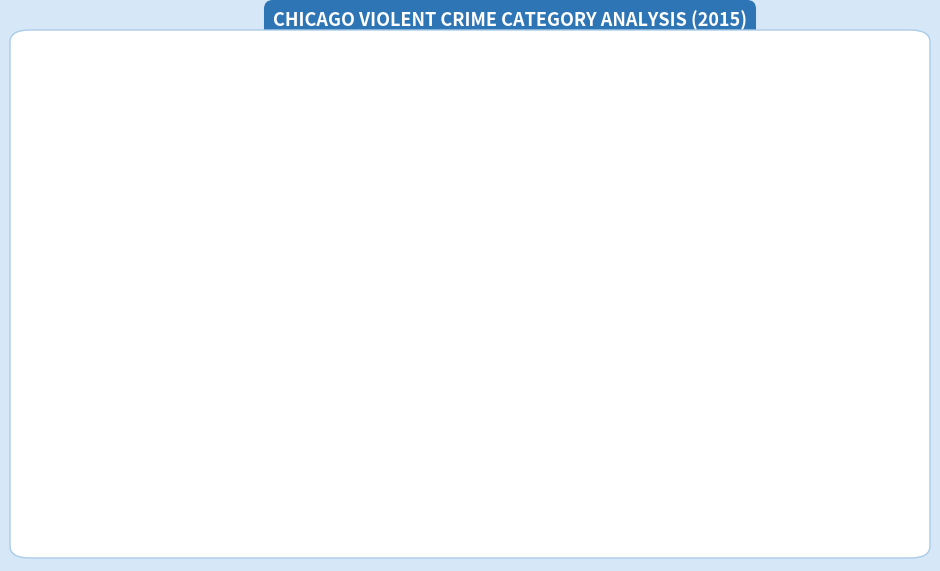

Count the number of slices in the pie.

5